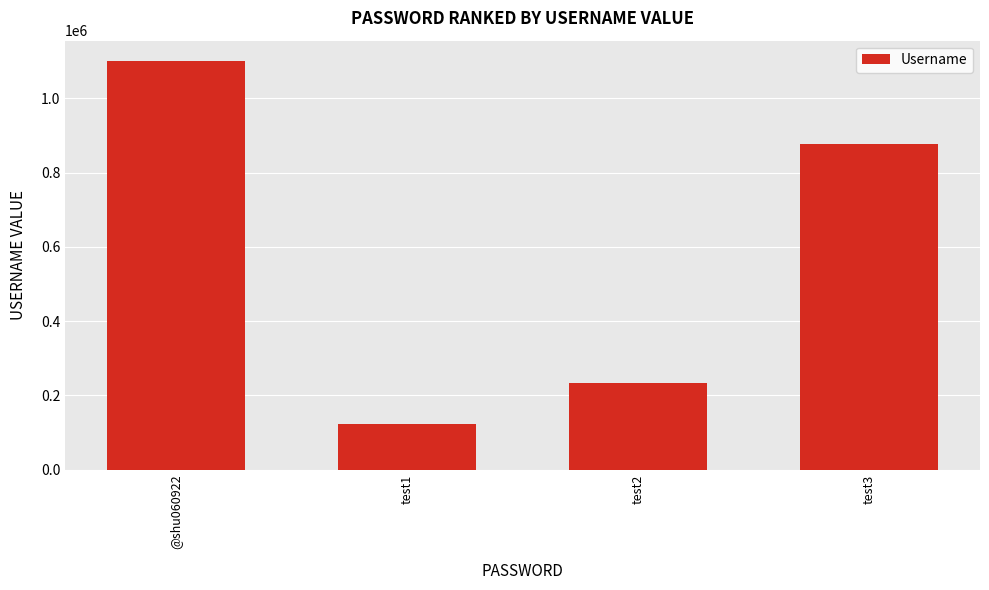

Approximately how many times larger is the value at test3 compared to test2?

3.7